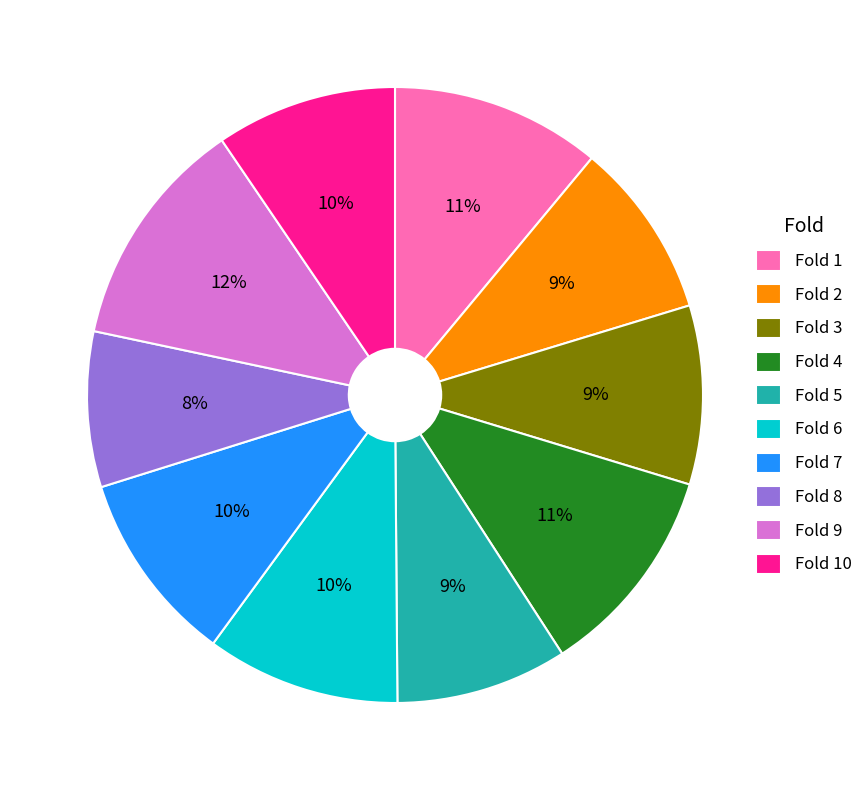

To the nearest percent, what percentage of the pie is Fold 1?

11%